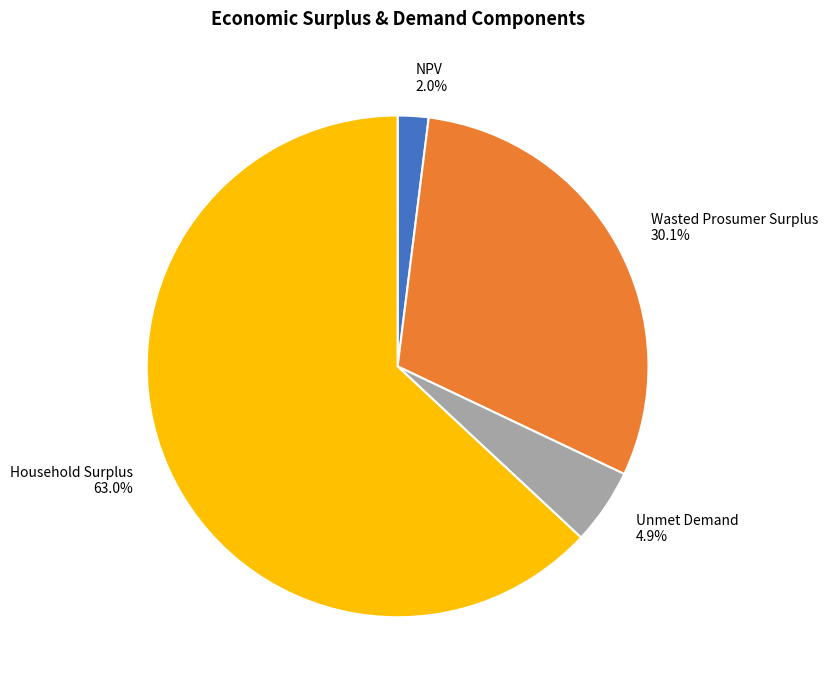

Rank the categories by value from lowest to highest.

NPV, Unmet Demand, Wasted Prosumer Surplus, Household Surplus